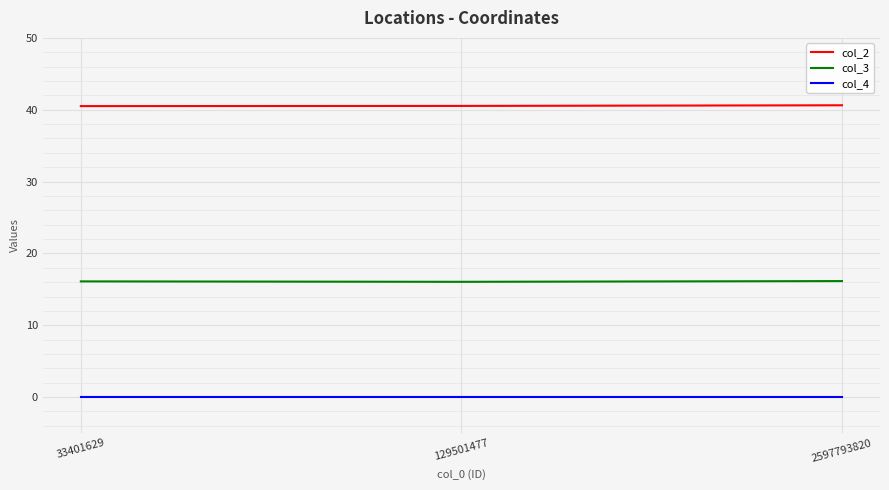

The value of col_4 at 129501477 is 0.0. True or false?

True